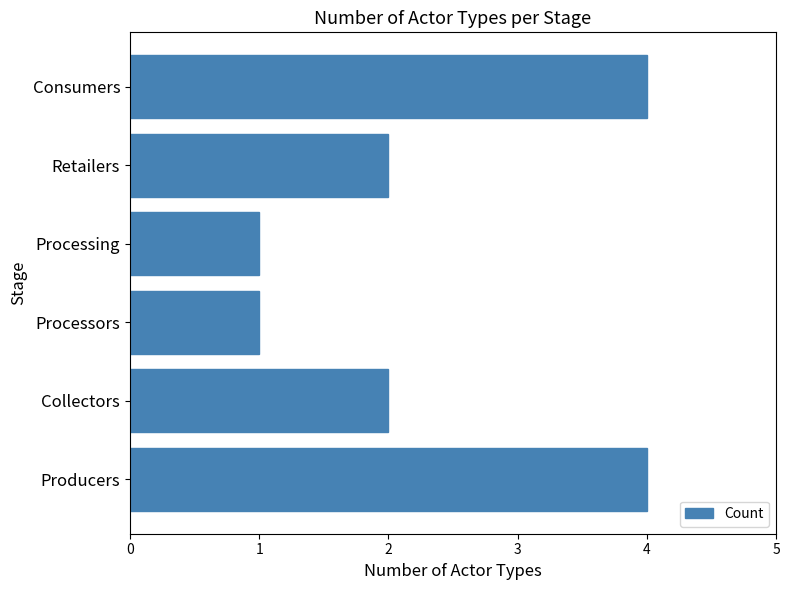

What is the difference between the maximum and second lowest values?

3